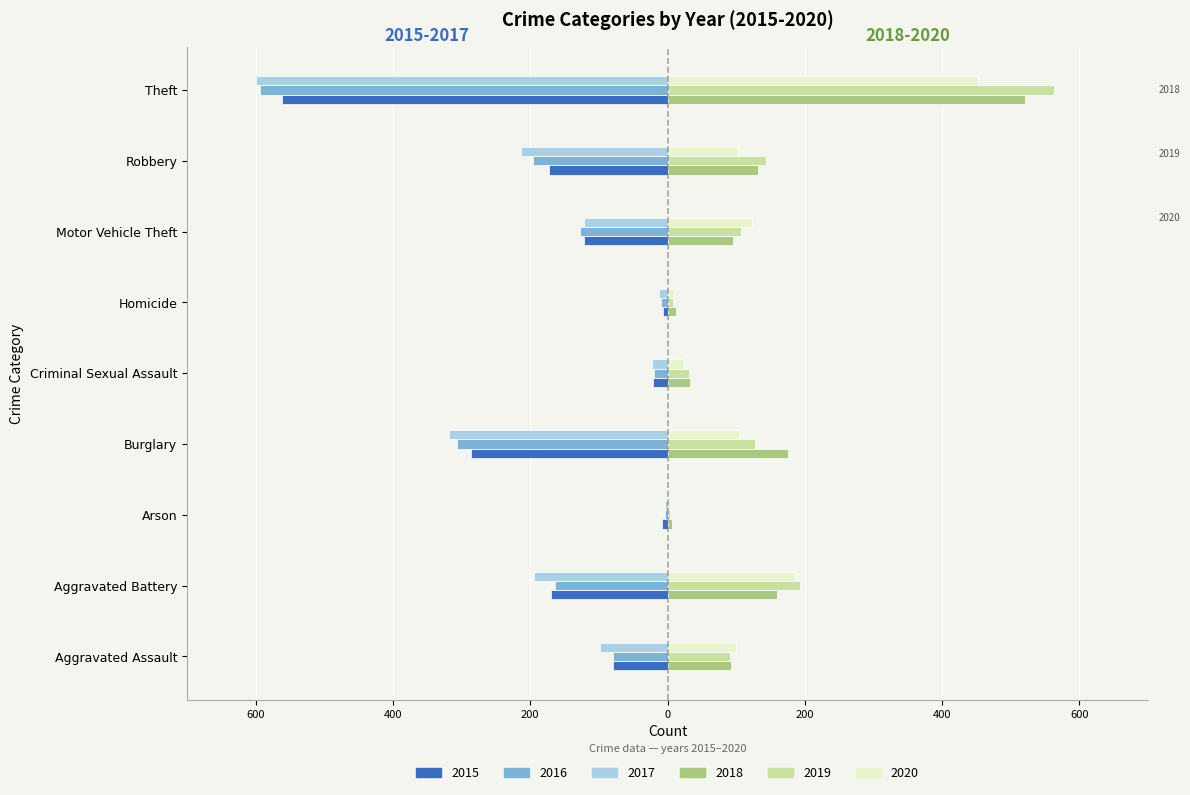

What is the sum of the 2020 values at Motor Vehicle Theft and Burglary?

227